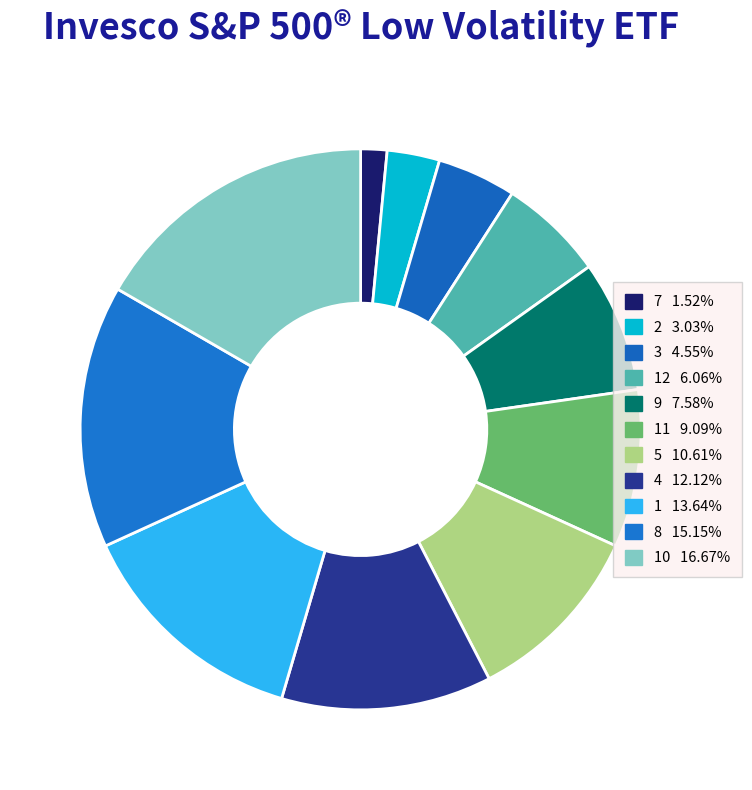

How many segments does this pie chart have?

11